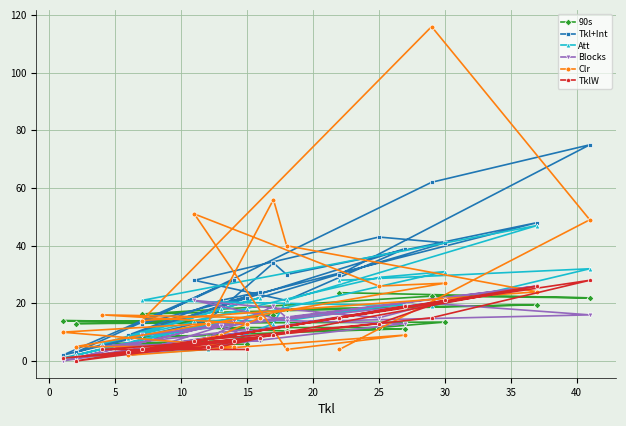

Is it true that Att equals 0.5 at 35?

False